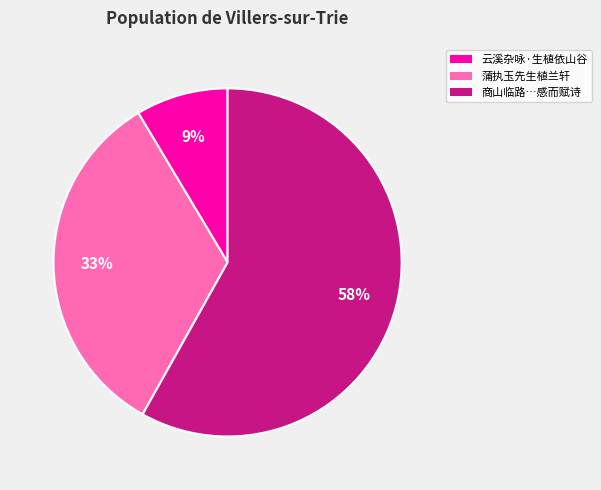

Is it true that 云溪杂咏·生植依山谷 is 9% of the pie?

True